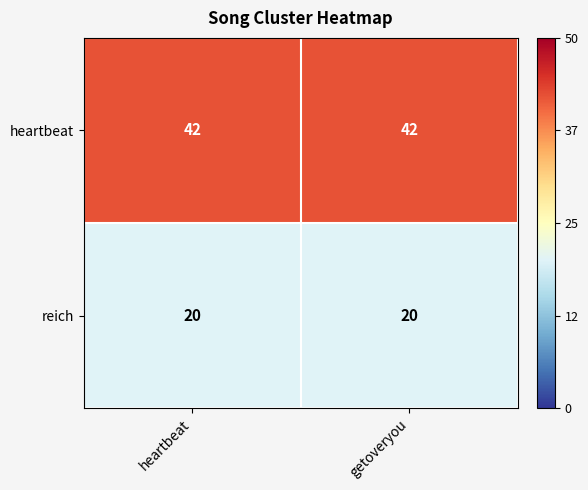

What is the approximate value of heartbeat at getoveryou?

42